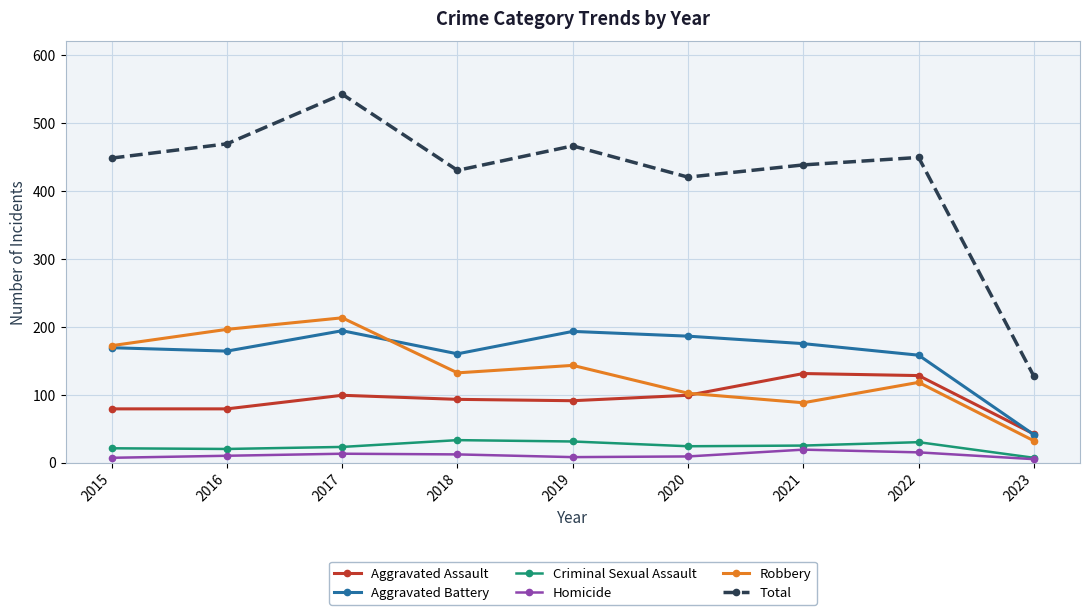

Is this an area chart (filled region under the line)?

No